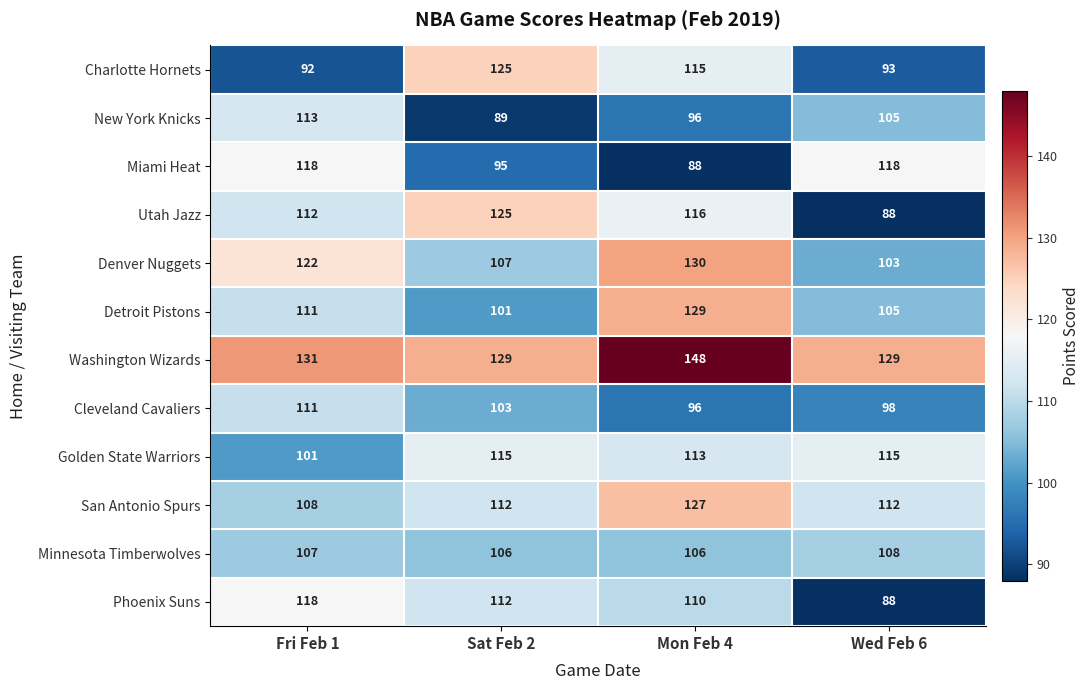

The value of Charlotte Hornets at Fri Feb 1 is 56. True or false?

False